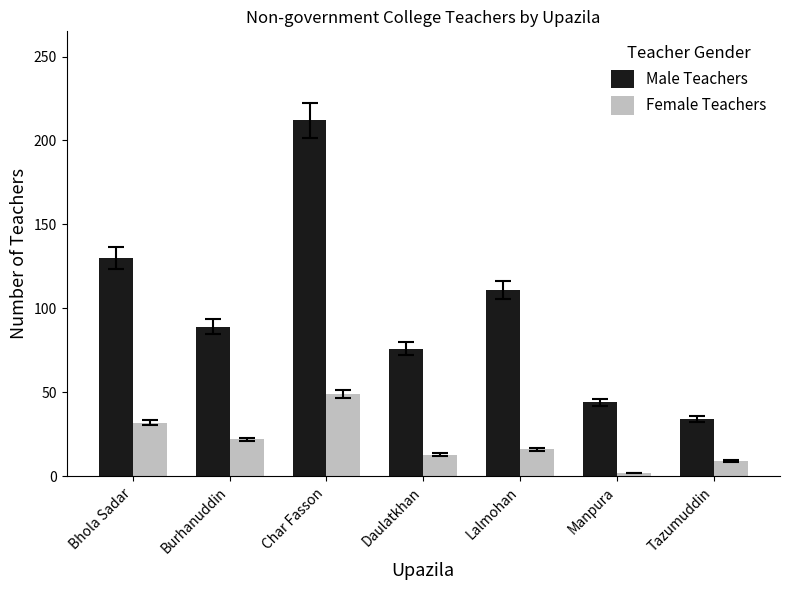

At which label does Male Teachers first exceed 89?

Bhola Sadar